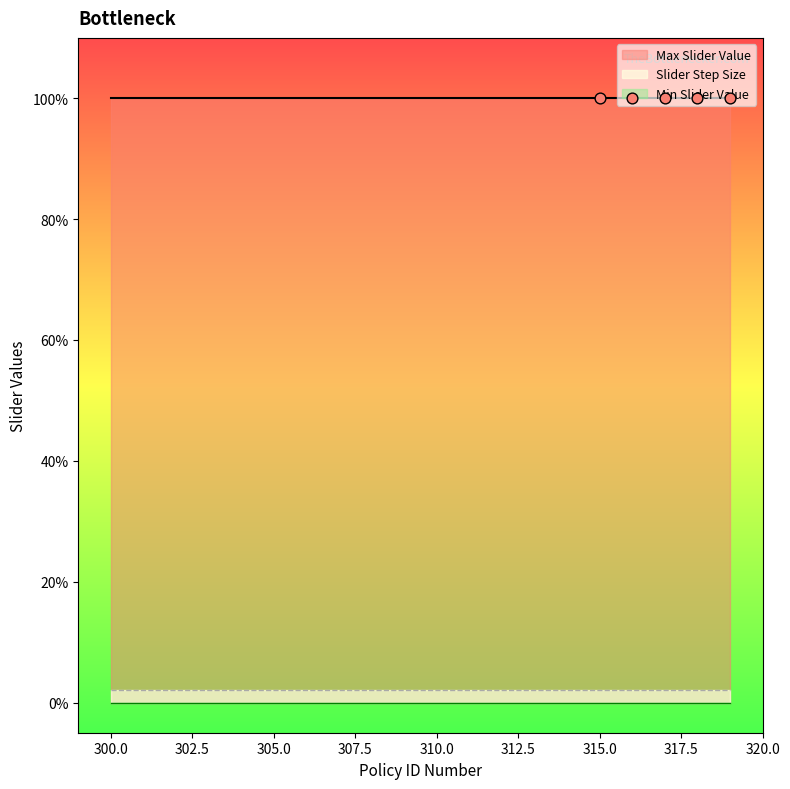

What is the total value across all series at 313?

1.0